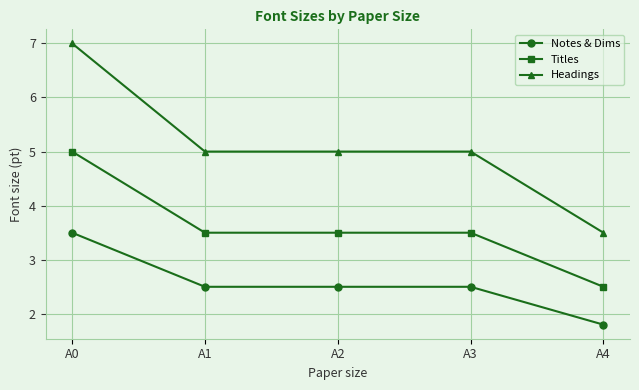

At which category does the chart reach its peak across all series?

A0